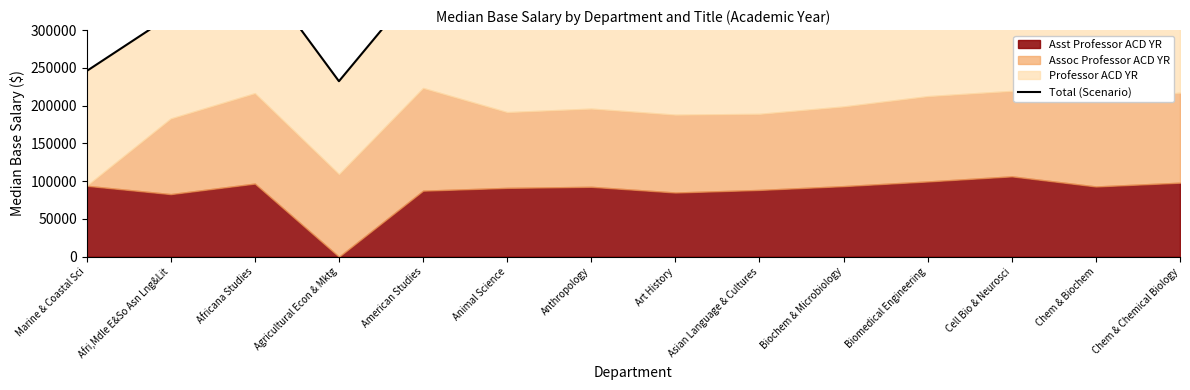

Reading right to left, extract all data points from this chart.

Chem & Chemical Biology=360160.5	Chem & Biochem=351144.0	Cell Bio & Neurosci=364691.5	Biomedical Engineering=357442.5	Biochem & Microbiology=360456.5	Asian Language & Cultures=301889.5	Art History=308162.5	Anthropology=325364.0	Animal Science=340322.5	American Studies=366373.5	Agricultural Econ & Mktg=232305.5	Africana Studies=383371.0	Afri,Mdle E&So Asn Lng&Lit=318922.0	Marine & Coastal Sci=245762.0